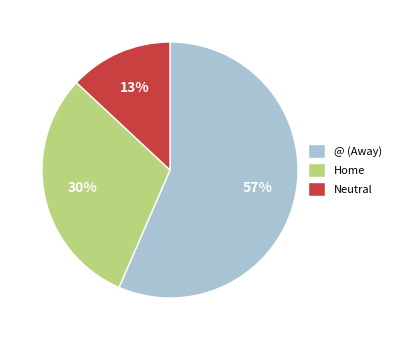

Is there any slice that represents more than half of the pie?

Yes